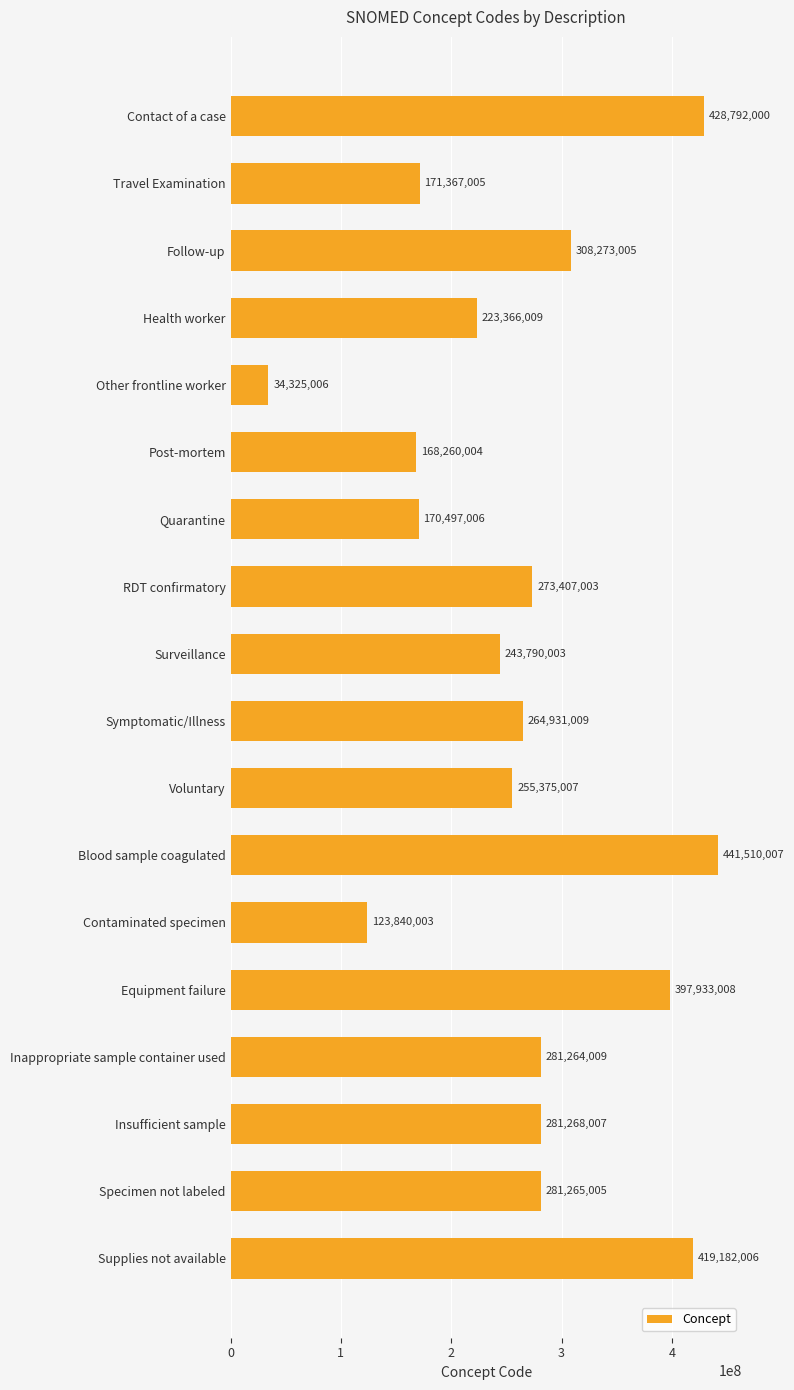

What is the average value?

264924728